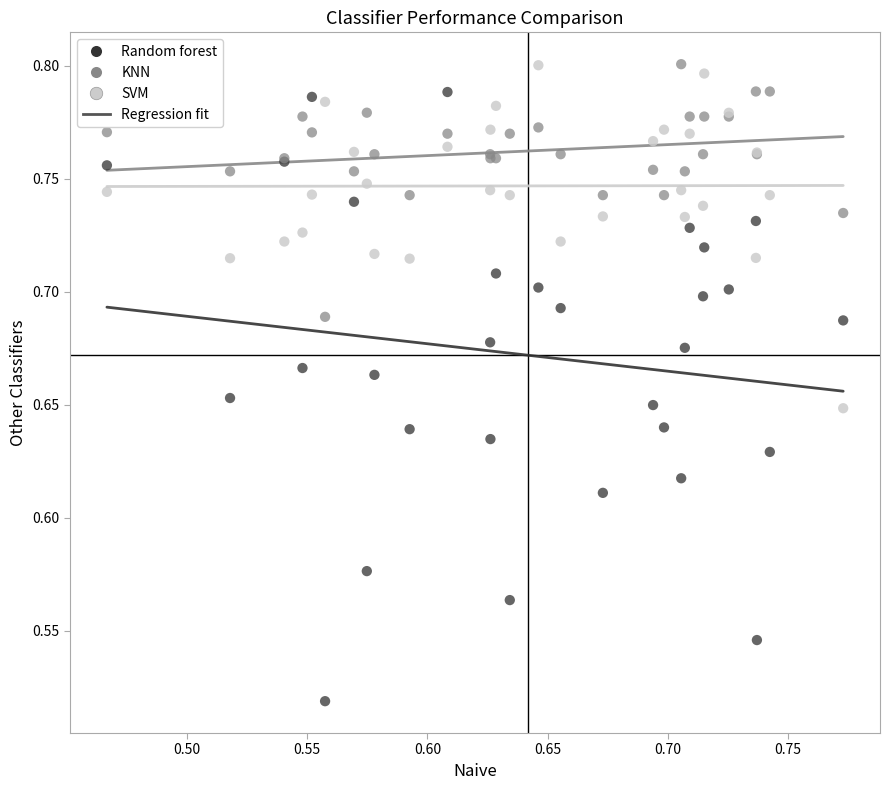

What is the X range (max minus min) for the scatter plot?

0.3